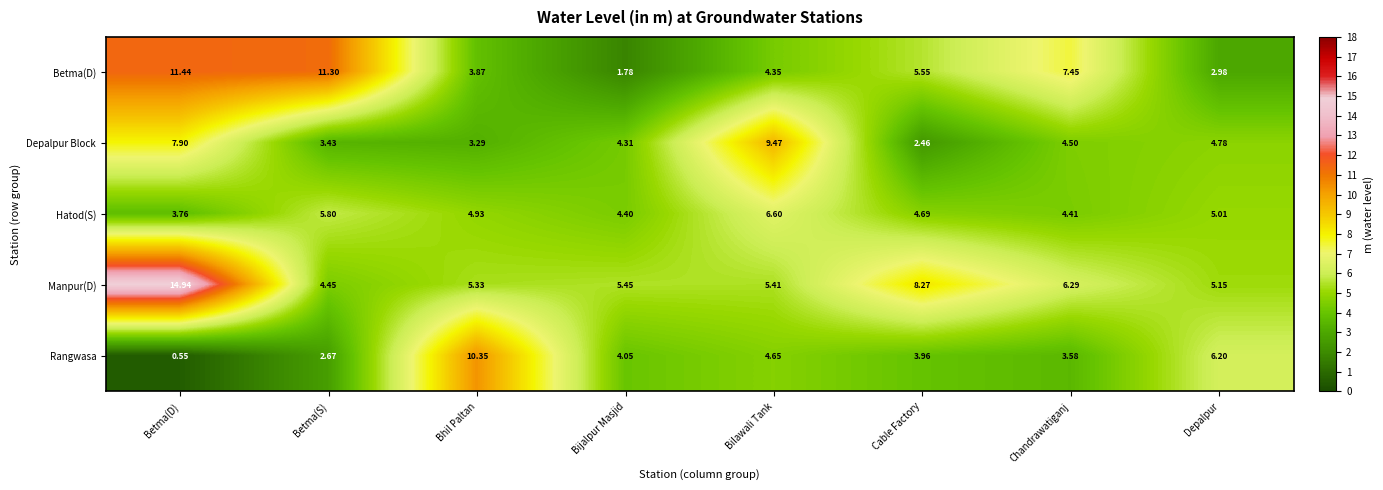

Which category has the lowest value in the Hatod(S) series?

Betma(D)